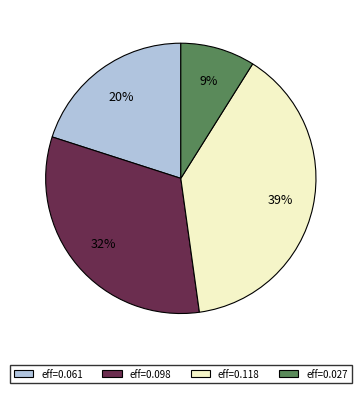

Rank the categories by value from highest to lowest.

eff=0.118, eff=0.098, eff=0.061, eff=0.027